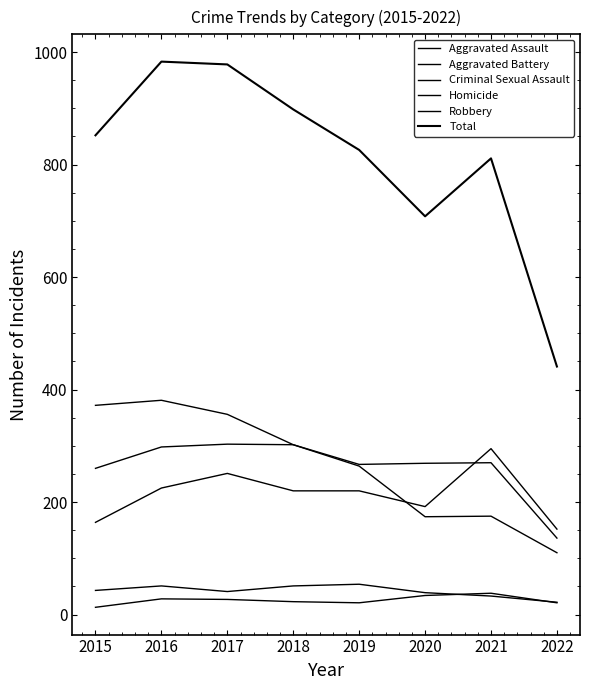

True or false: Homicide has a value of 53 at 2020.

False